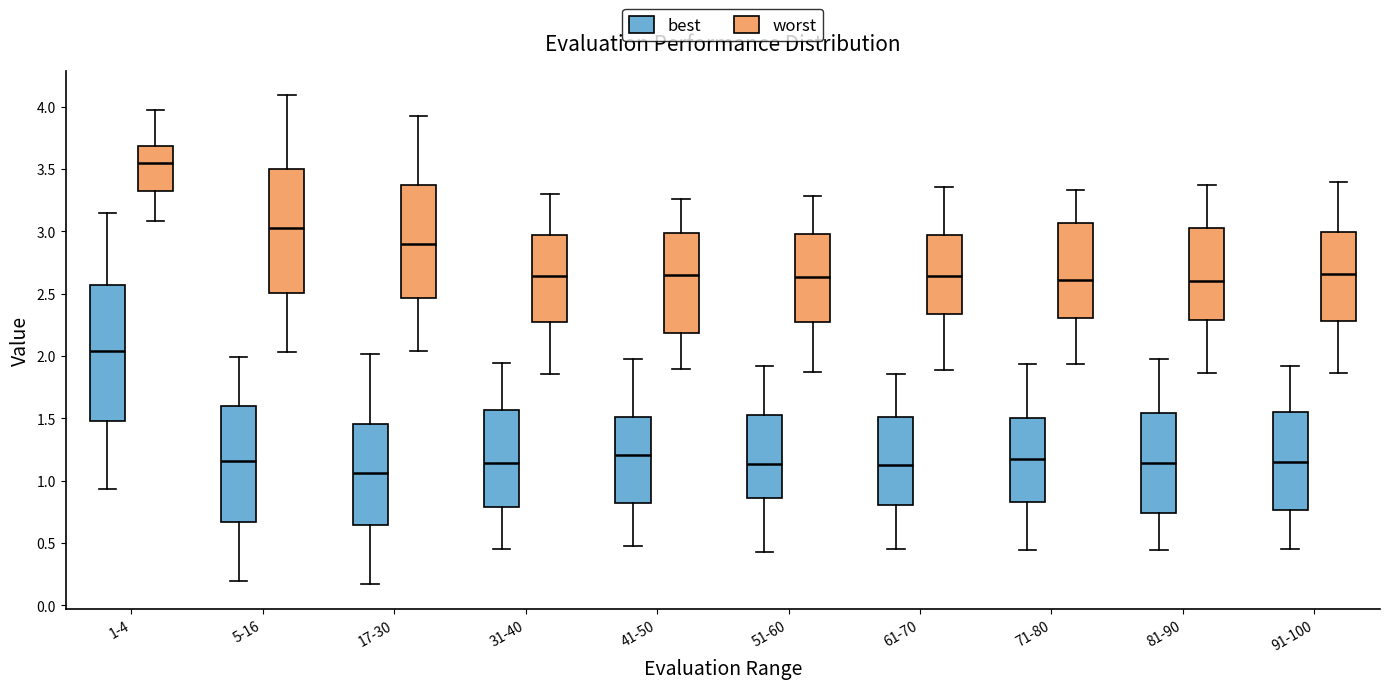

Where is the upper edge of the box for 41-50 (worst) on the y-axis? The values are not printed on the chart, so give them approximately, as read against the axis.

3.00